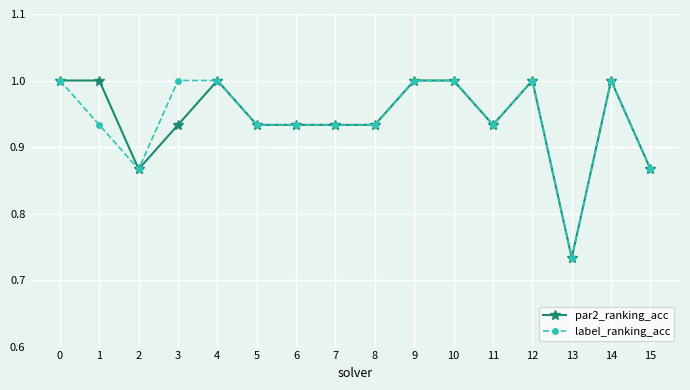

Where is the first local minimum for label_ranking_acc?

2